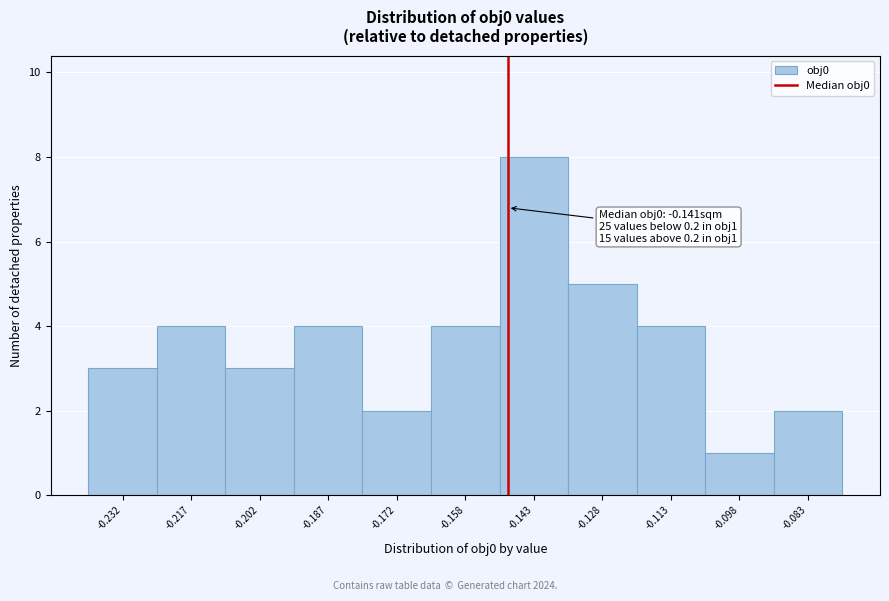

Reading right to left, what are all the values shown in this chart?

-0.083=2	-0.098=1	-0.113=4	-0.128=5	-0.143=8	-0.158=4	-0.172=2	-0.187=4	-0.202=3	-0.217=4	-0.232=3